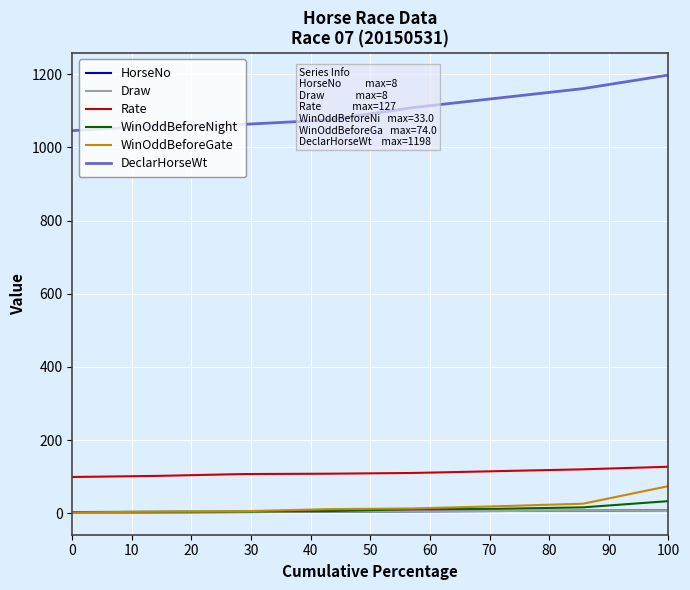

What is the greatest value displayed?

1198.0